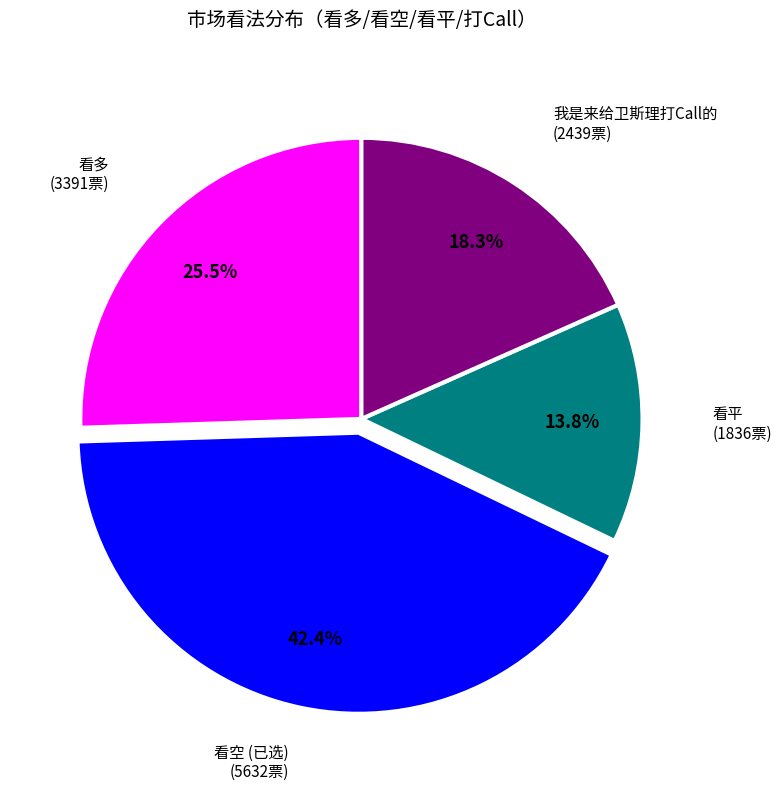

Does any single category account for the majority?

No